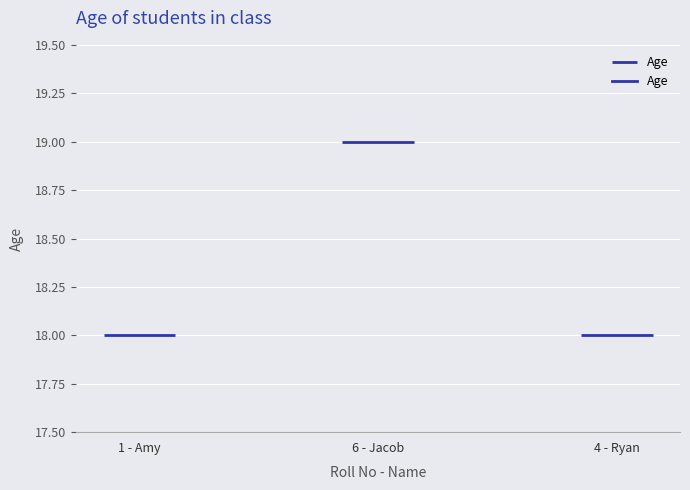

What is the difference between the maximum and minimum values?

1